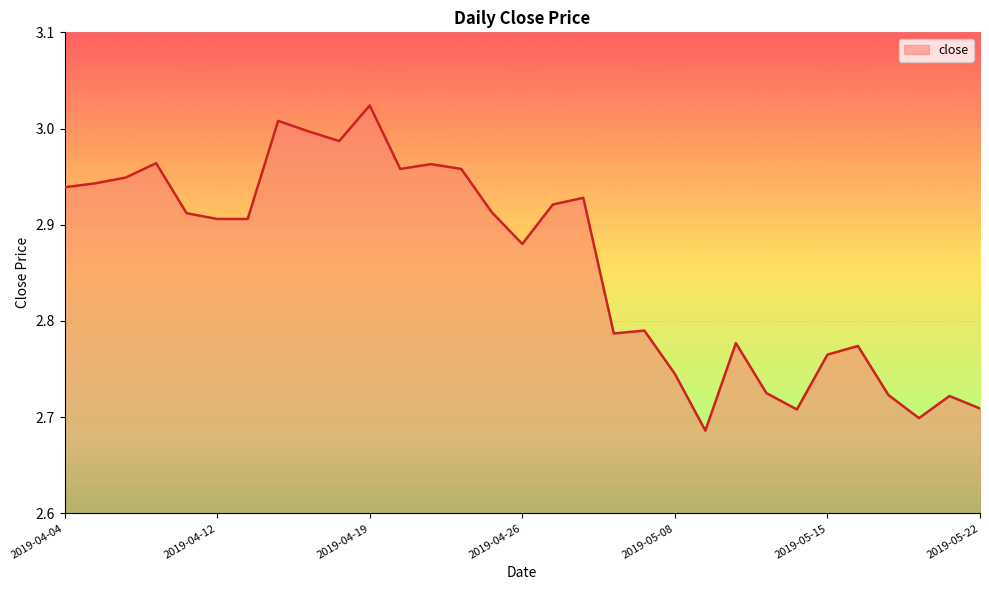

True or false: the data has more than 0 interior local peaks.

True